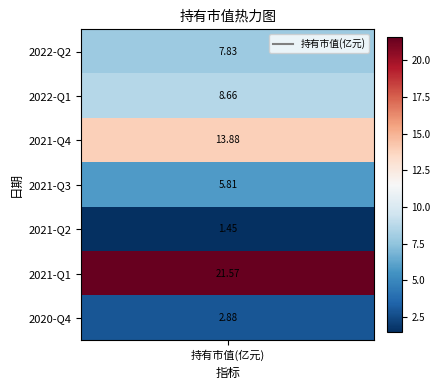

What is the change in value from 2022-Q1 to 2021-Q4?

+5.2